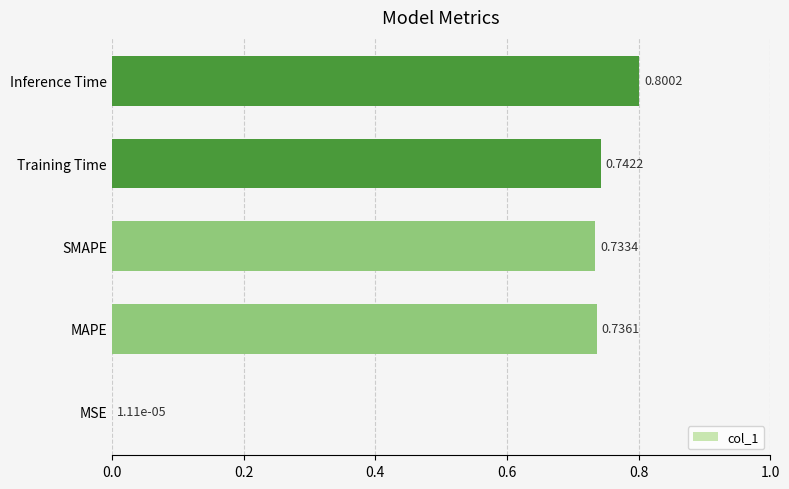

At which category does the chart reach its peak across all series?

Inference Time